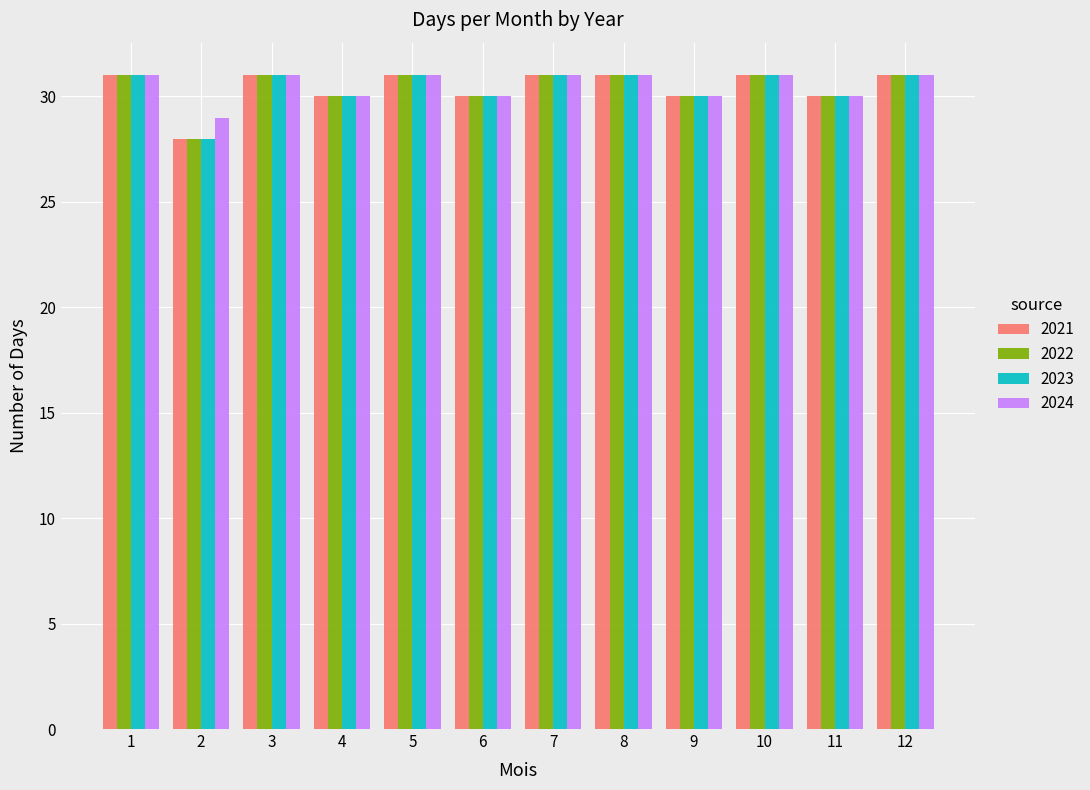

Count the 2021 values in the range 30 to 31.

11